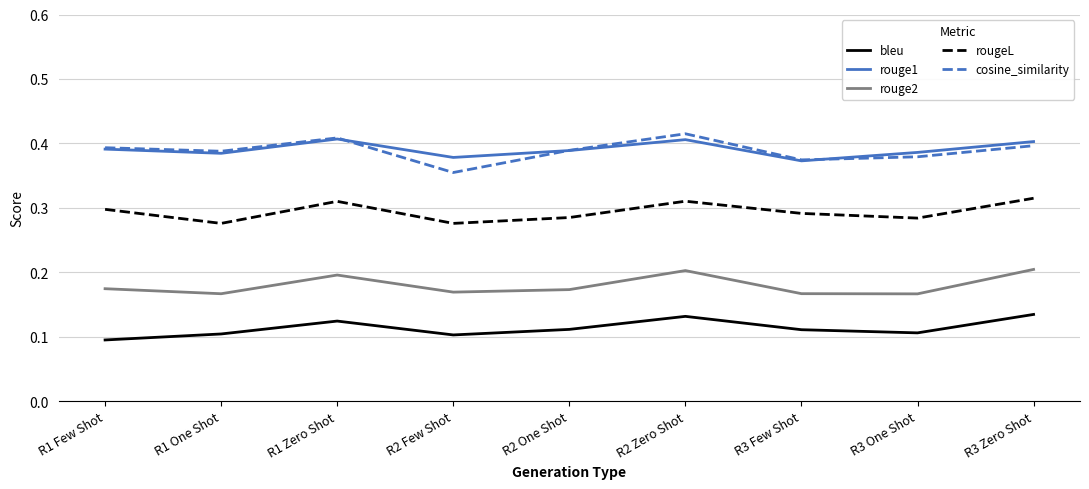

What are all the series names shown in the legend?

bleu, rouge1, rouge2, rougeL, cosine_similarity